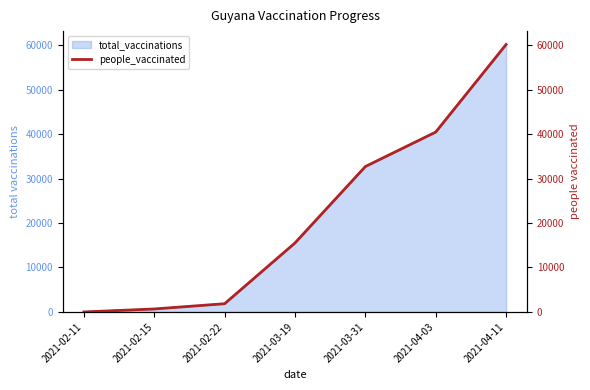

Reading right to left, list all the values displayed in this chart.

60172	40468	32714	15524	1852	668	0